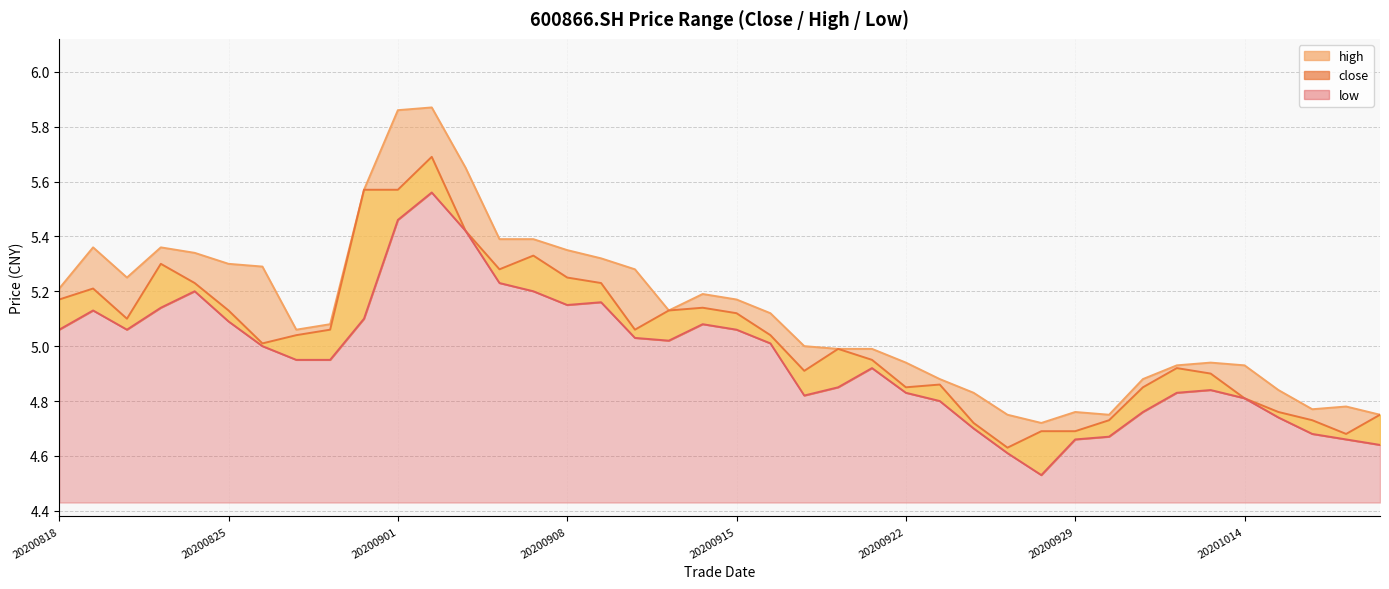

Is it true that close equals 6.6 at 20201019?

False